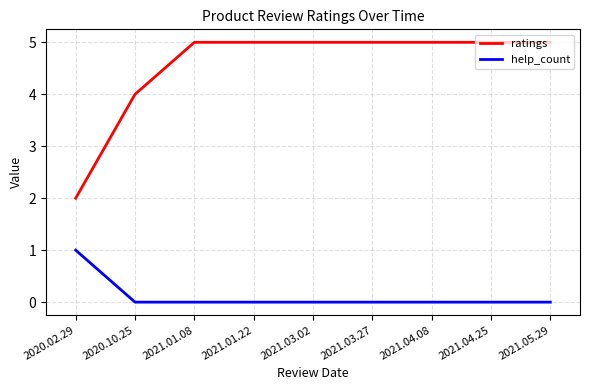

What is the difference between the highest and lowest values at 2021.03.27?

5